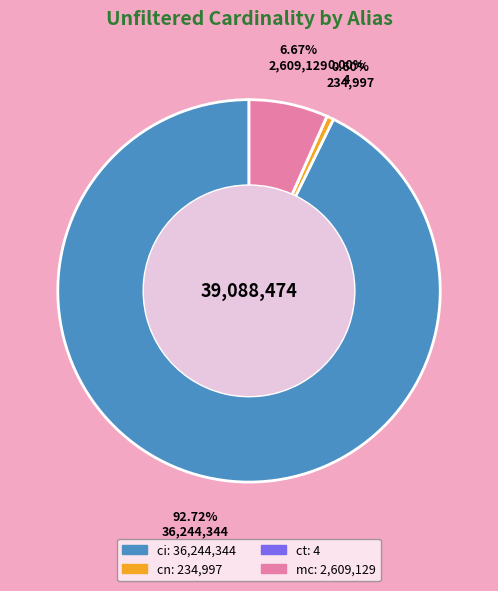

To the nearest percent, what is the combined percentage of cn and mc?

7%